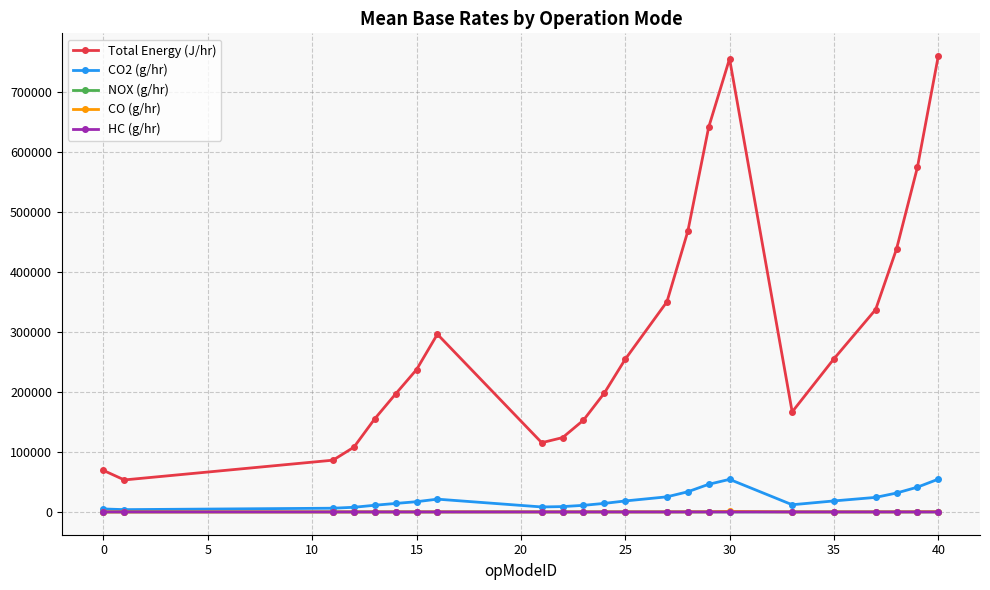

Which series has the largest total across all categories?

Total Energy (J/hr)